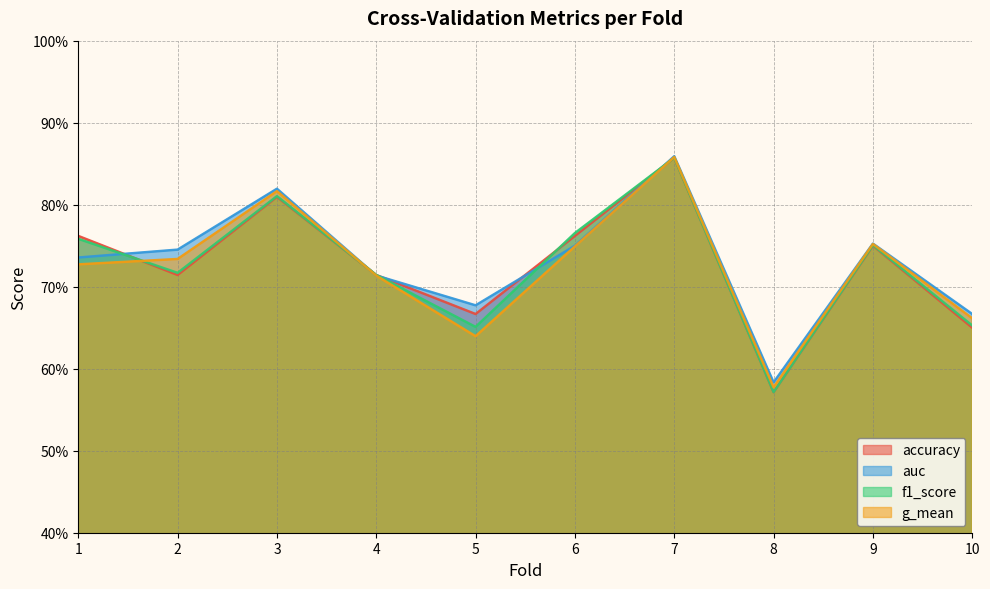

At which category does auc reach its first local valley?

5